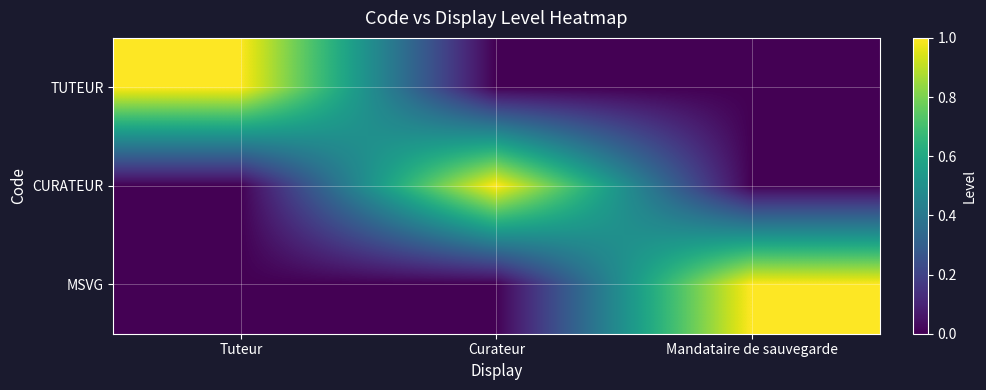

At how many categories does at least one series exceed 0?

3